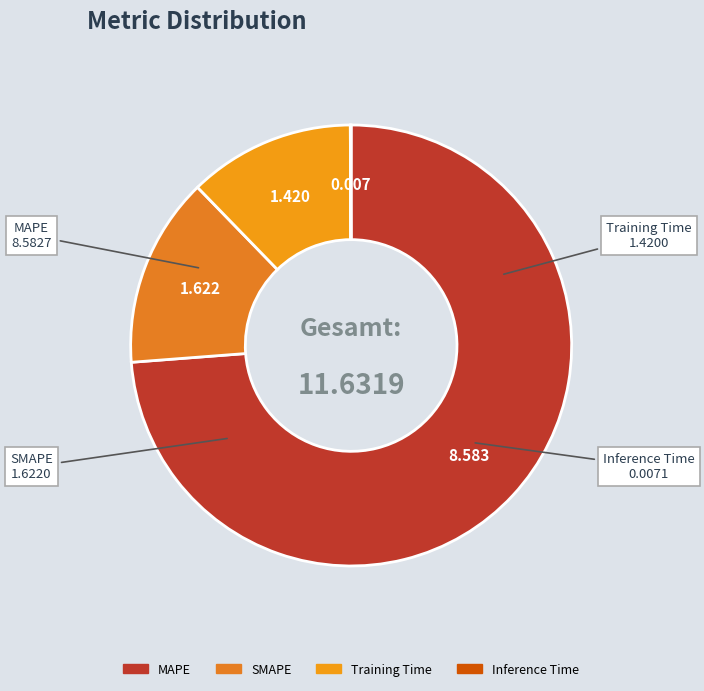

Does any single category account for the majority?

Yes